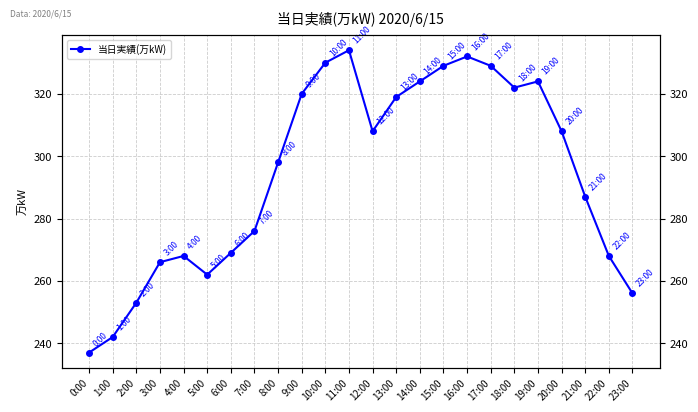

What is the difference between the values at 16:00 and 6:00?

63